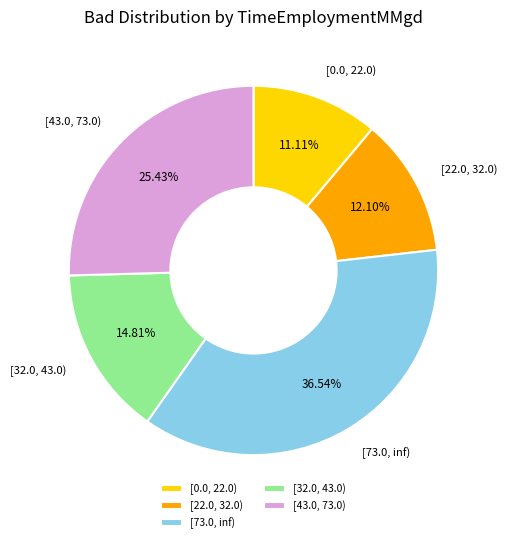

To the nearest percent, what is the difference between the largest and smallest slice percentages?

25%